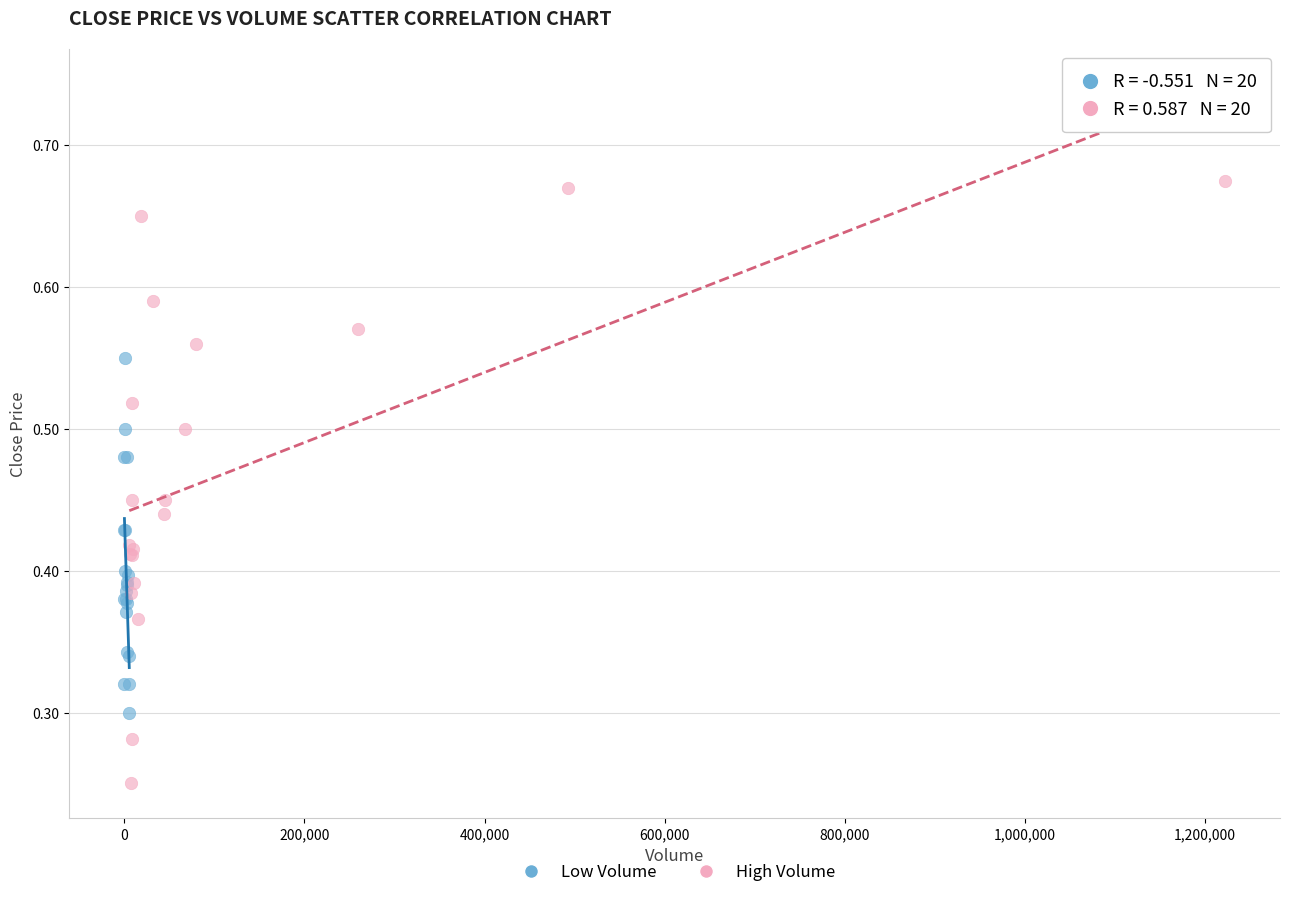

Which series contains the lowest Y value?

High Volume